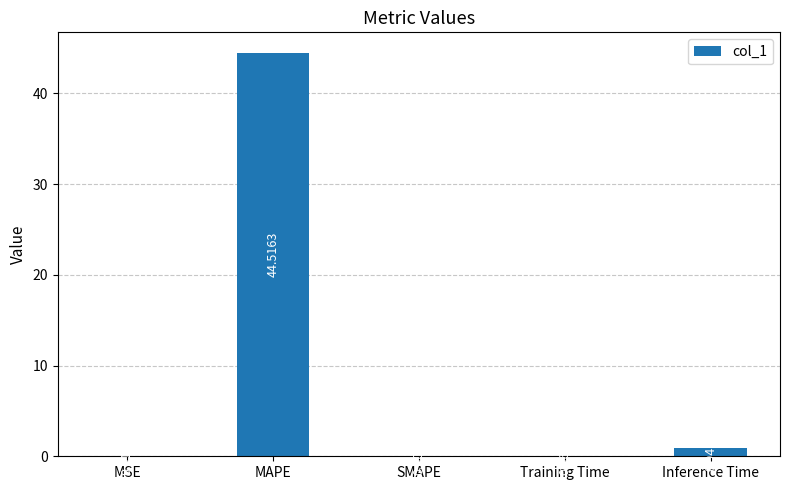

Count the number of categories in the chart.

5